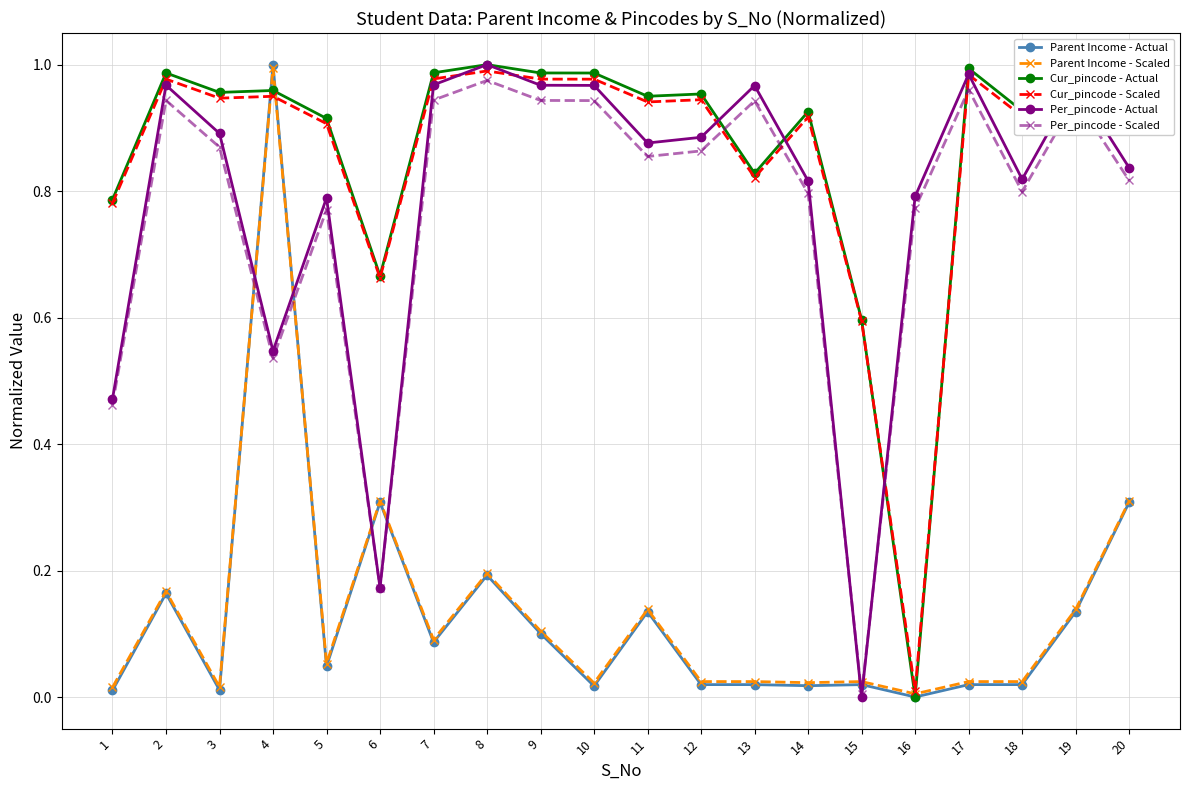

After their last crossing, which series has the higher values: Per_pincode - Actual or Cur_pincode - Actual?

Cur_pincode - Actual